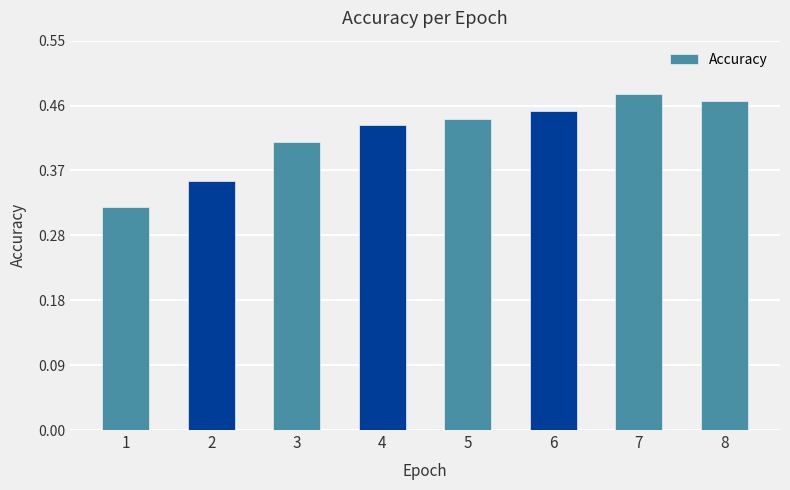

List the labels in order of value, largest first.

7, 8, 6, 5, 4, 3, 2, 1